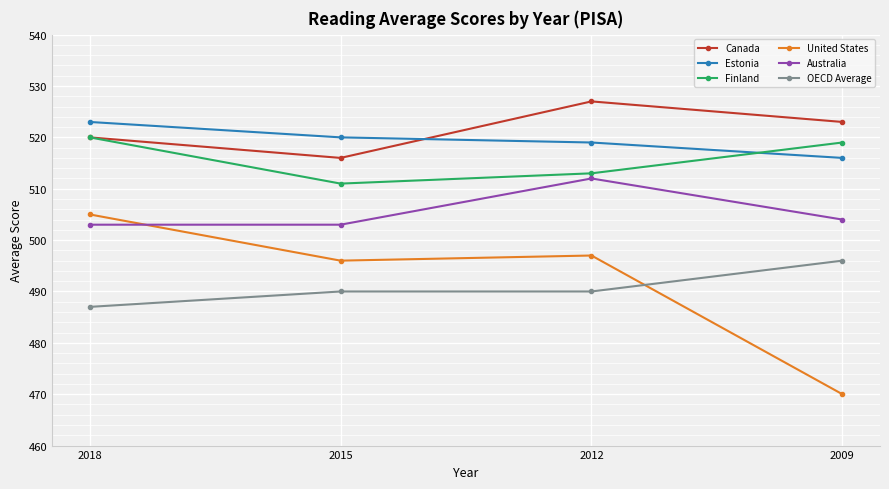

What is the difference between the highest and lowest values at 2012?

37